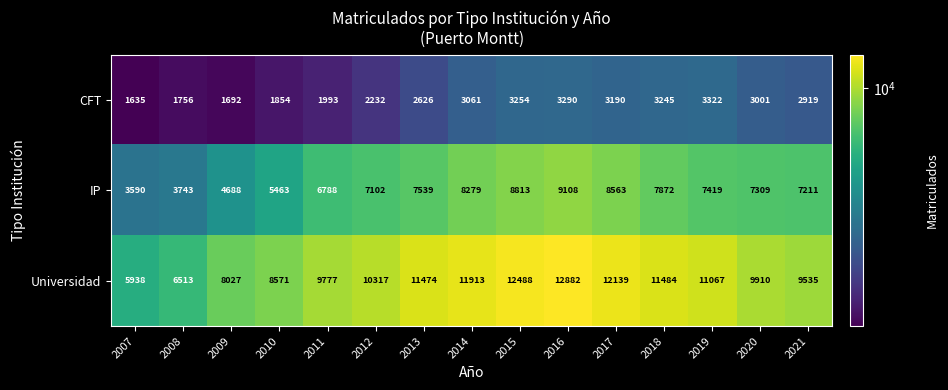

At 2020, list the series in order from largest to smallest.

Universidad, IP, CFT